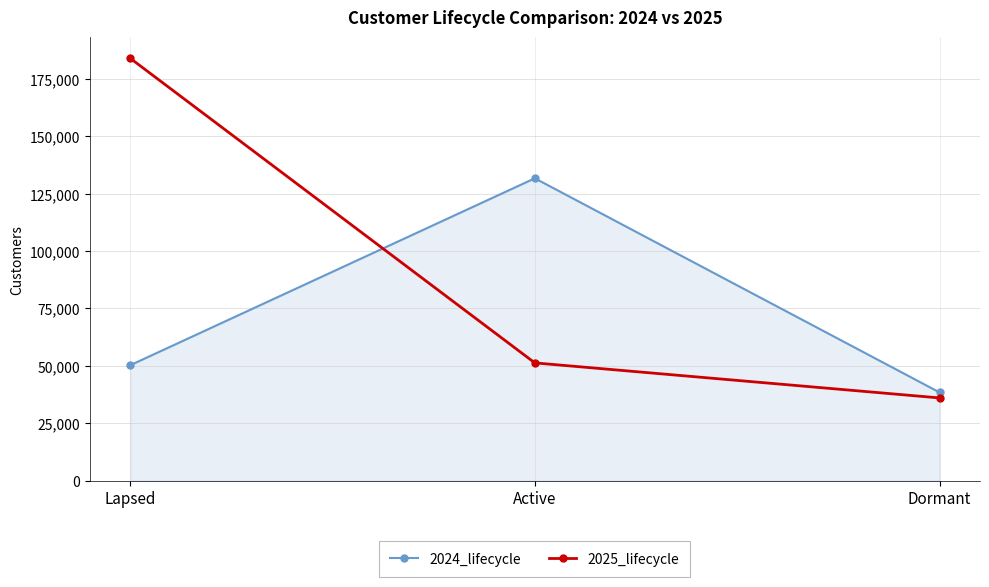

Rank the series by their average value, from lowest to highest.

2024_lifecycle, 2025_lifecycle